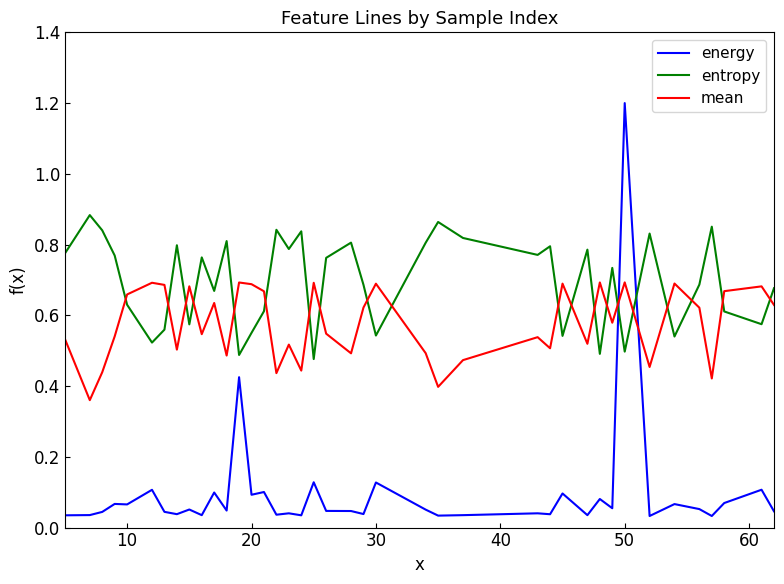

At how many categories does at least one series exceed 0?

40